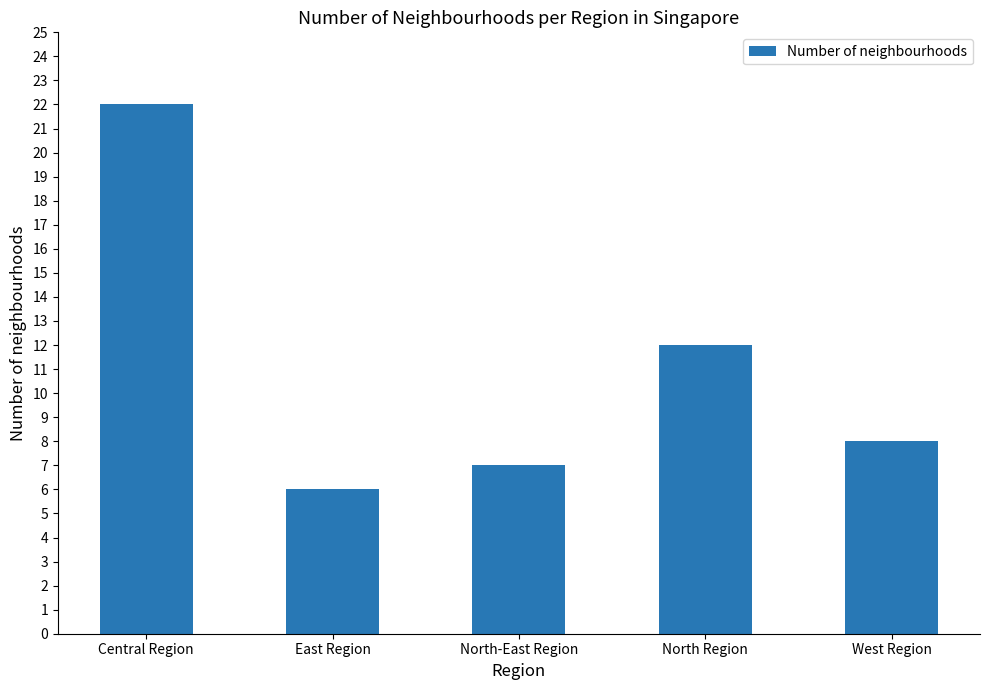

Where is the data nearest to the value 14?

North Region